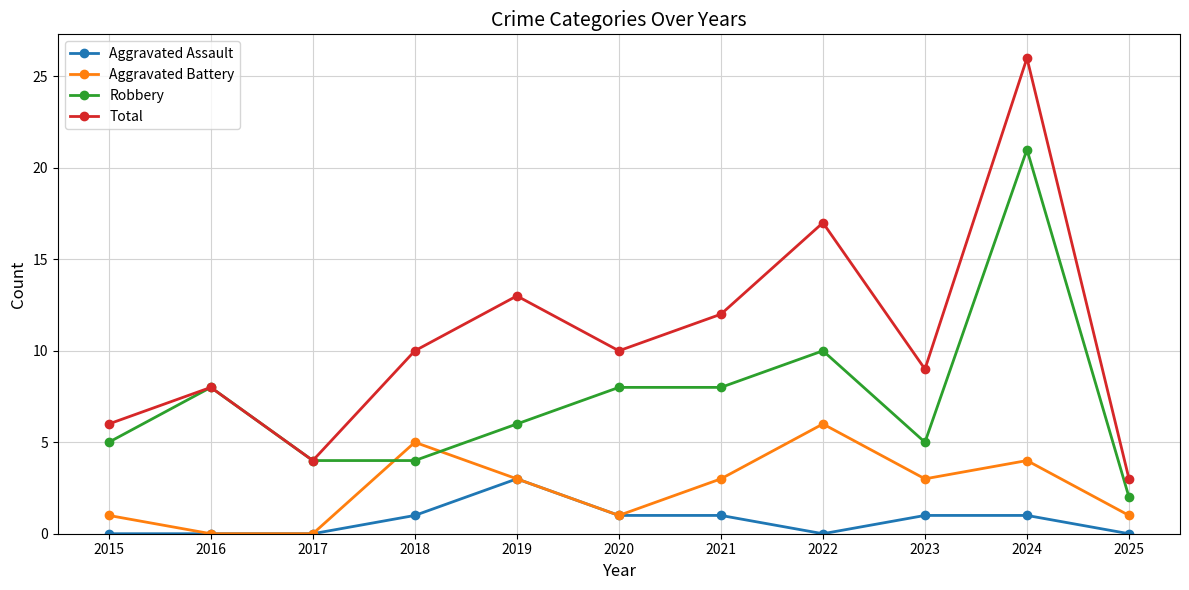

True or false: Aggravated Battery has a value of 5 at 2023.

False